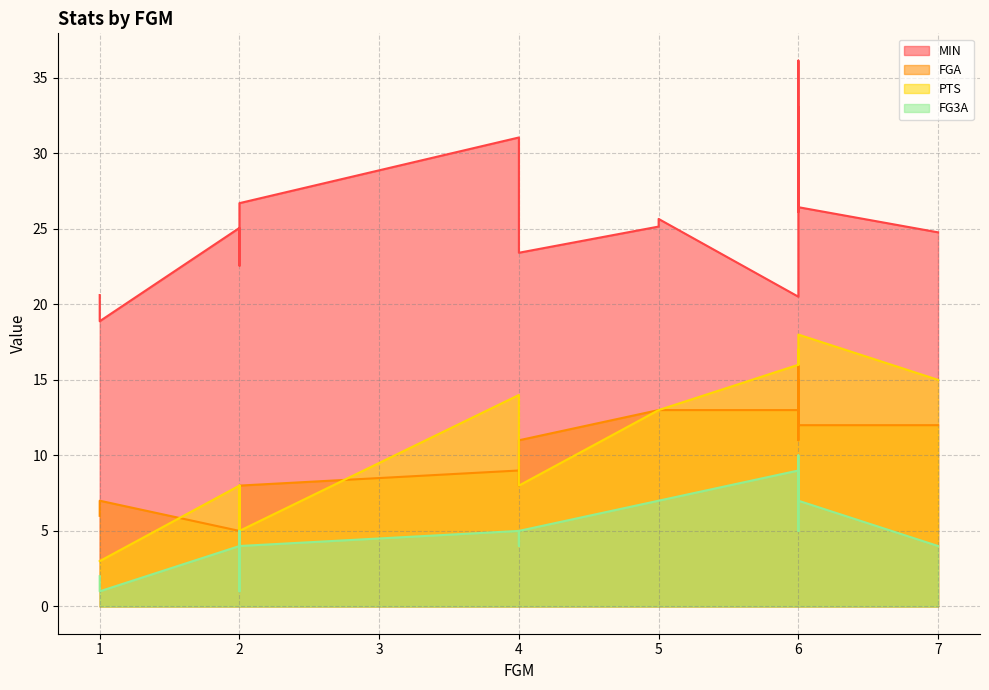

At which category does the chart reach its peak across all series?

6